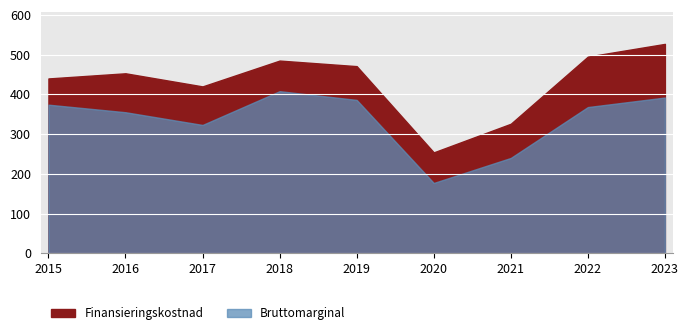

What is the value of the Bruttomarginal point at the 6th from the left?

177